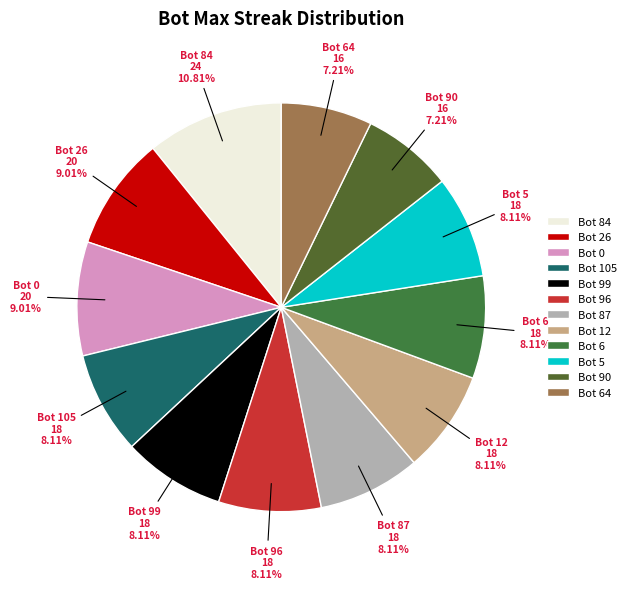

Is there any slice that represents more than half of the pie?

No